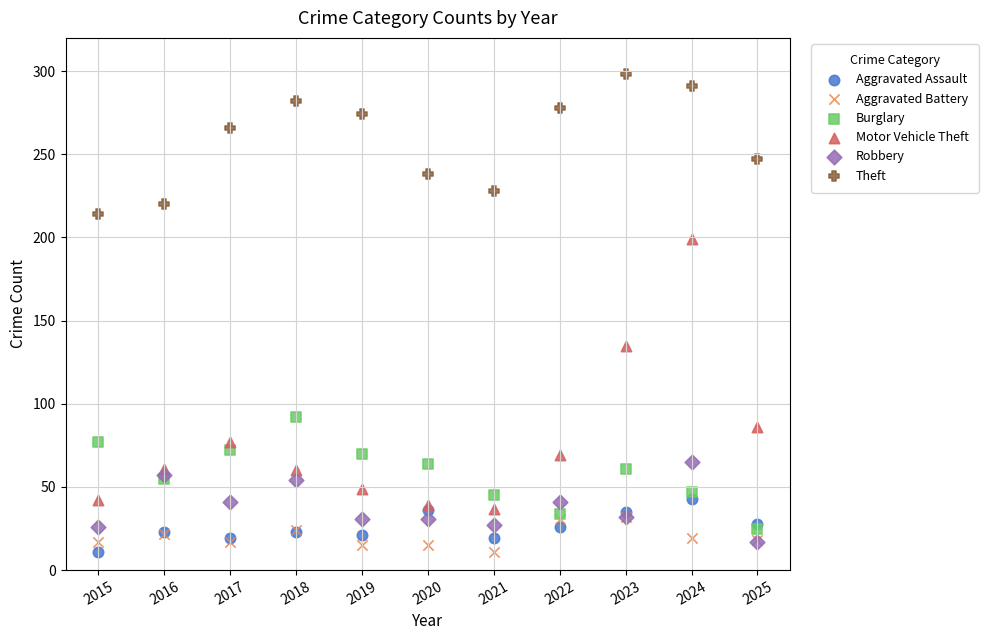

In the Motor Vehicle Theft series, what Y value is closest to 118?

135